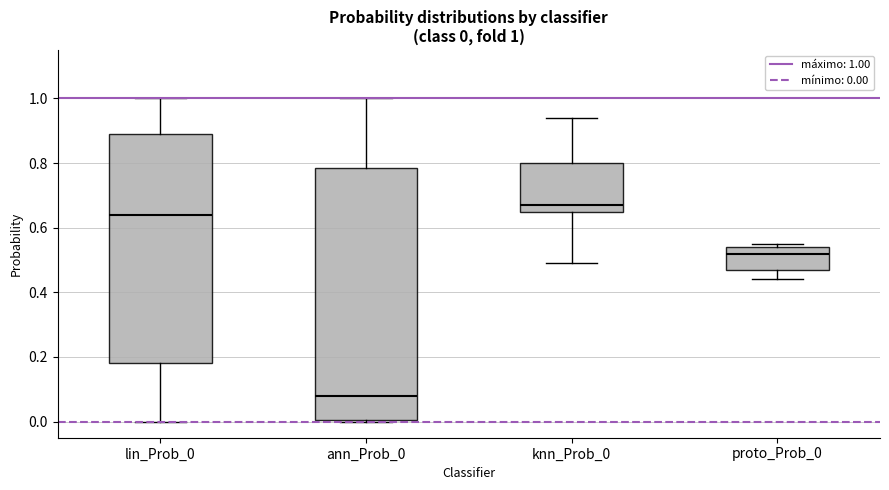

Which box's median line is the lowest?

ann_Prob_0